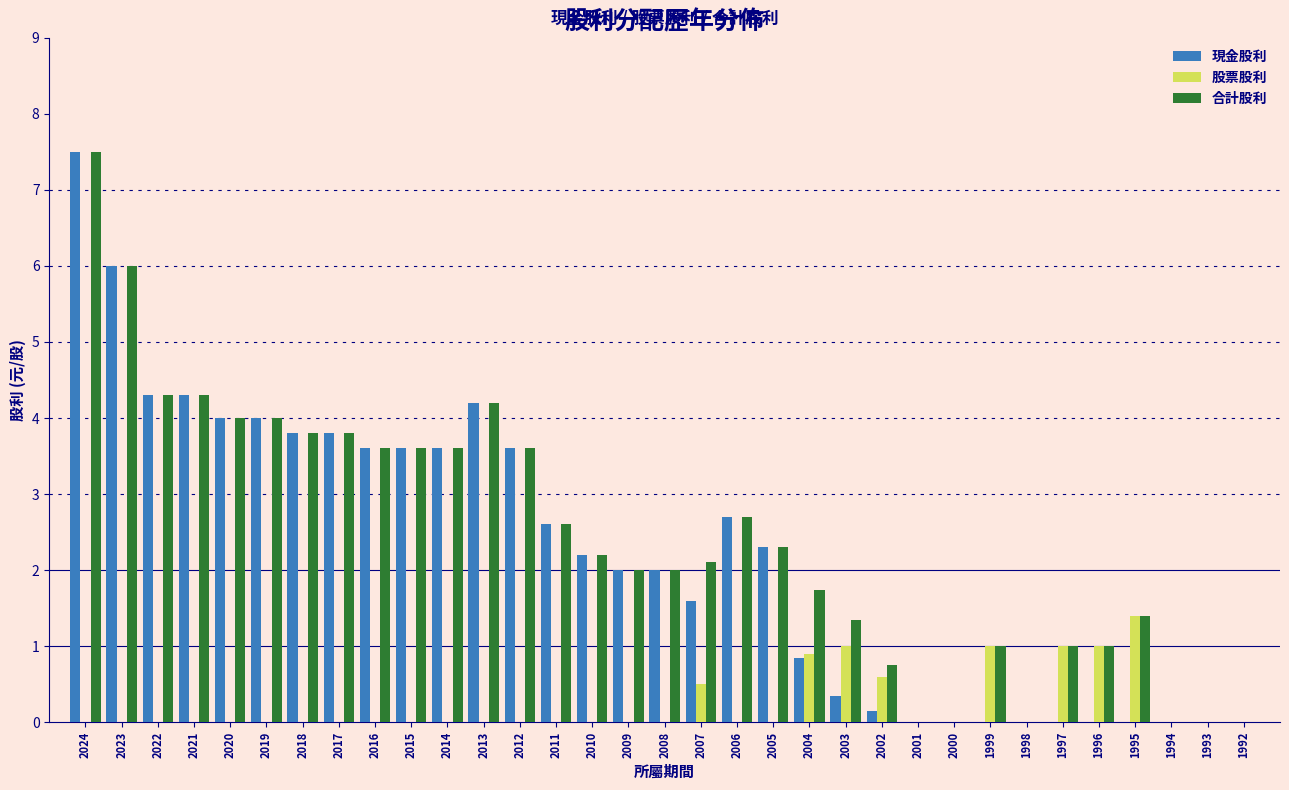

What is the total value across all series at 2003?

2.7